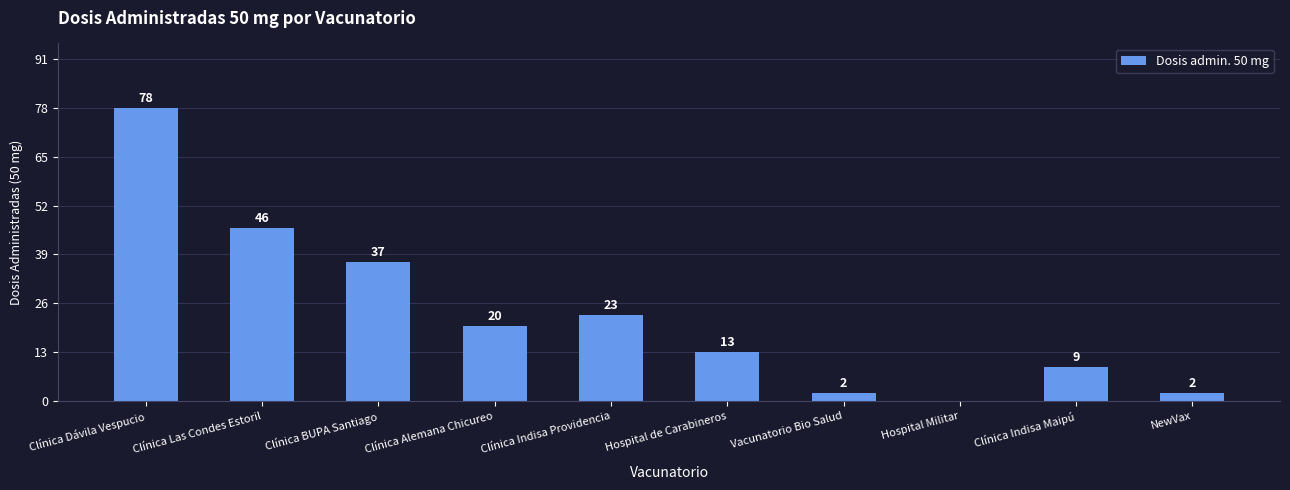

Where does the data first go above 20?

Clínica Dávila Vespucio